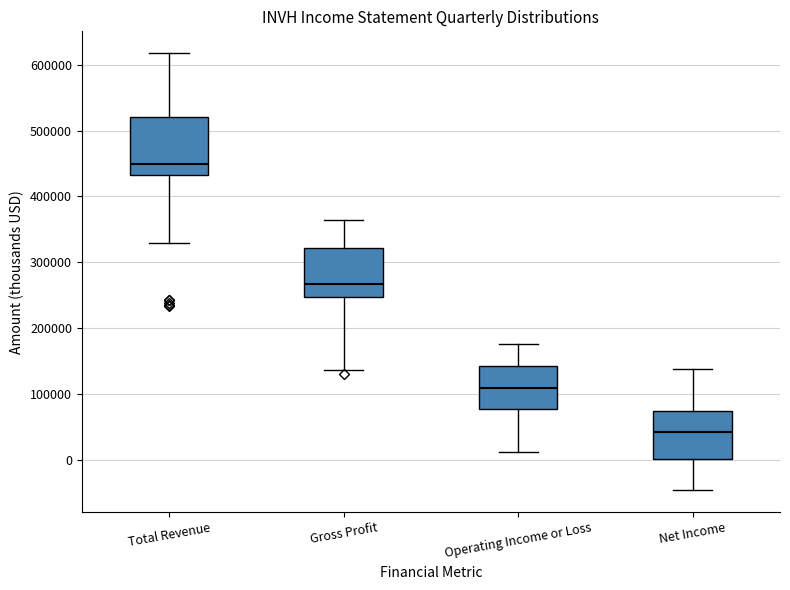

Reading left to right, transcribe this box plot: for each box, give where its median line is, the range the box spans, and where its two whiskers end, as read against the y-axis. The values are not printed on the chart, so give them approximately, as read against the axis.

Total Revenue: median 450000, box 430000 to 520000, whiskers 330000 to 620000
Gross Profit: median 270000, box 250000 to 320000, whiskers 140000 to 360000
Operating Income or Loss: median 110000, box 80000 to 140000, whiskers 10000 to 180000
Net Income: median 40000, box 0 to 70000, whiskers -50000 to 140000